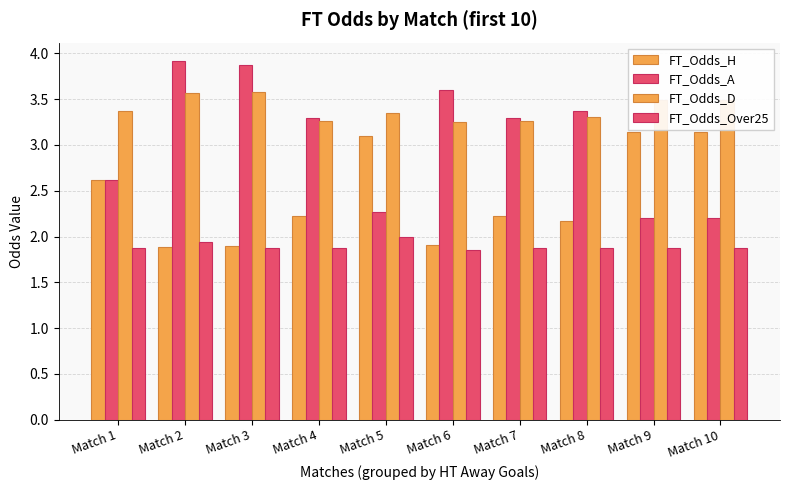

At which label does FT_Odds_A reach its peak?

Match 2